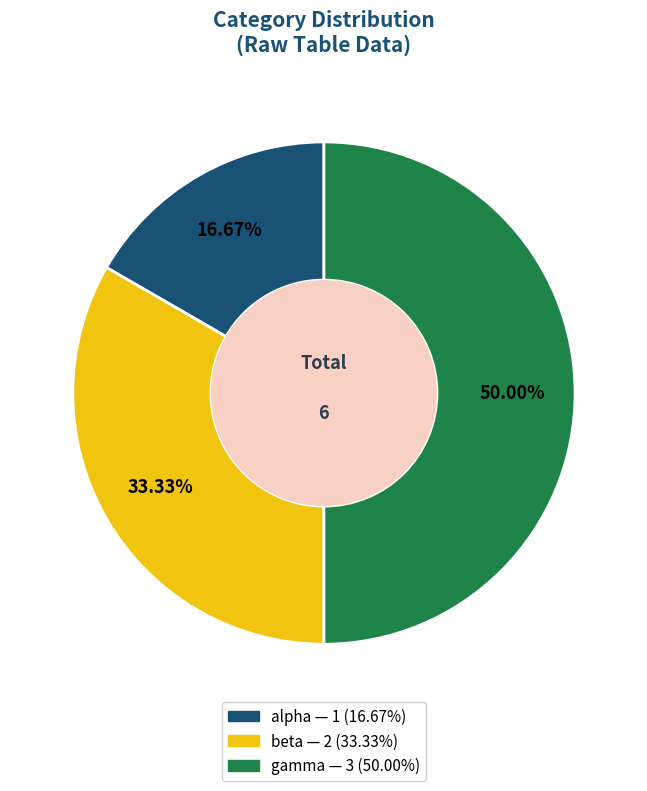

To the nearest percent, what is the average slice percentage?

33%